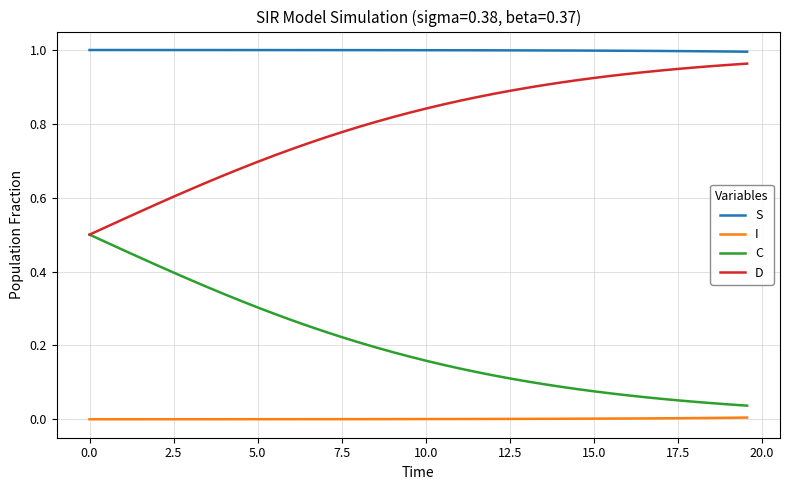

True or false: I and S intersect in this chart.

False